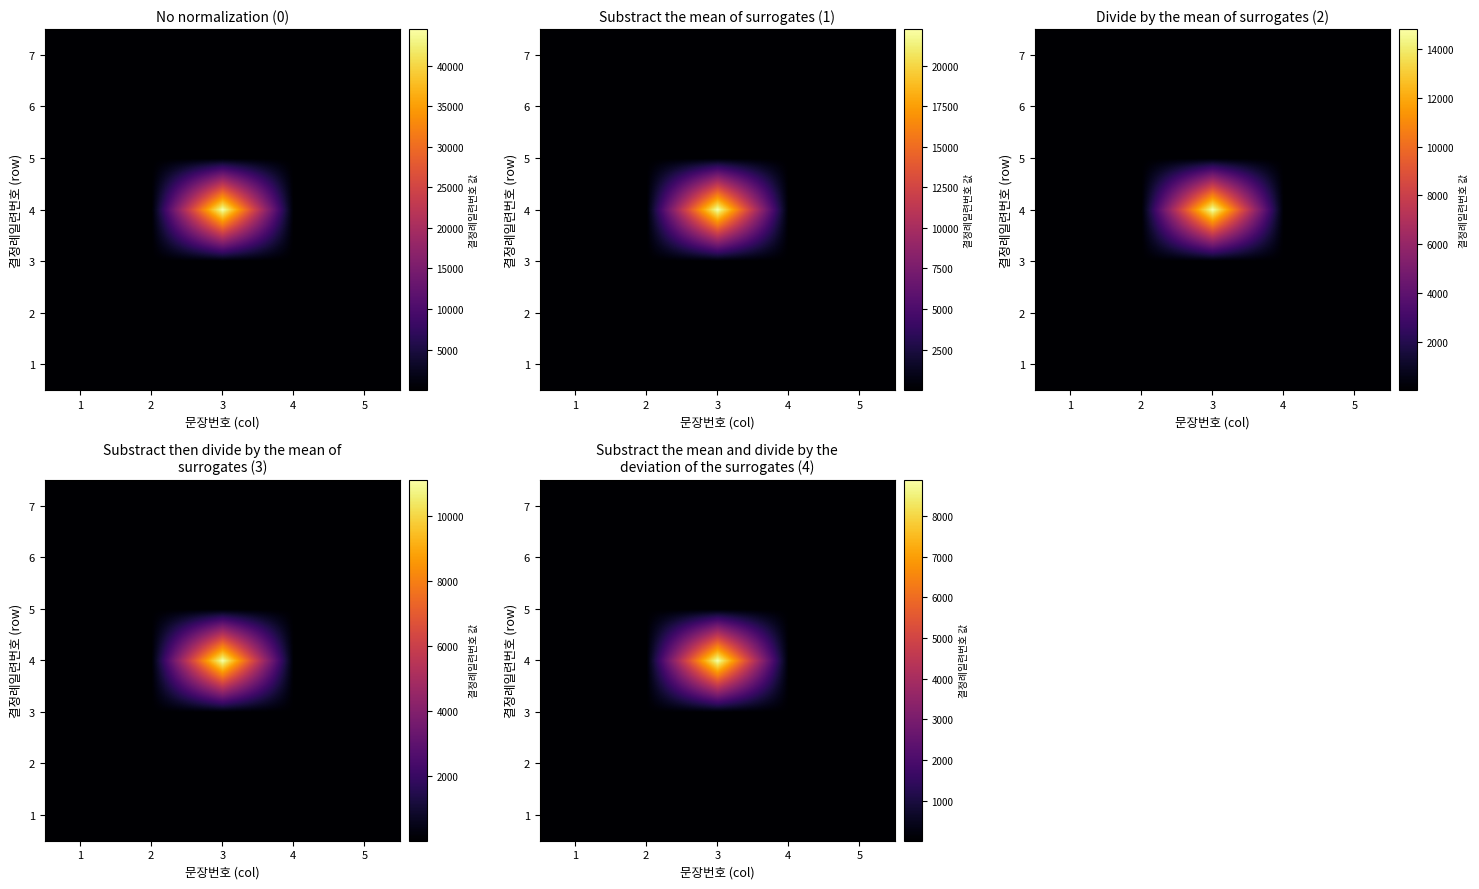

At which label does 2 first exceed 19?

2